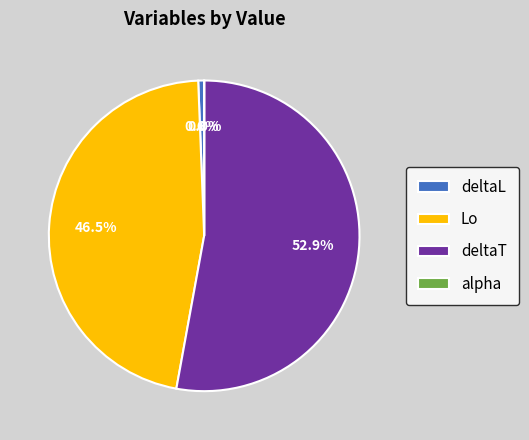

Which slice is the largest?

deltaT